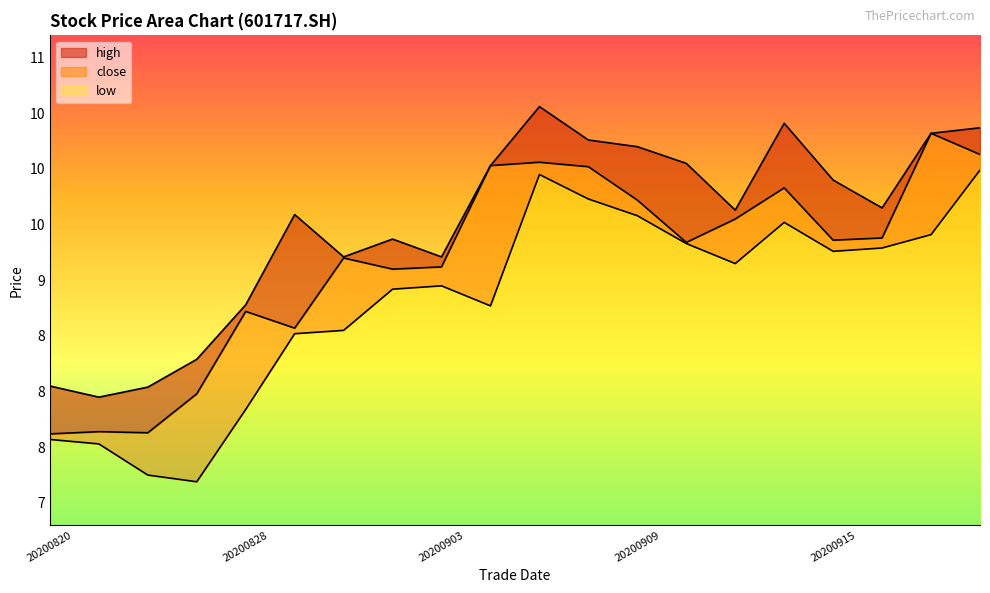

True or false: low and close intersect in this chart.

False